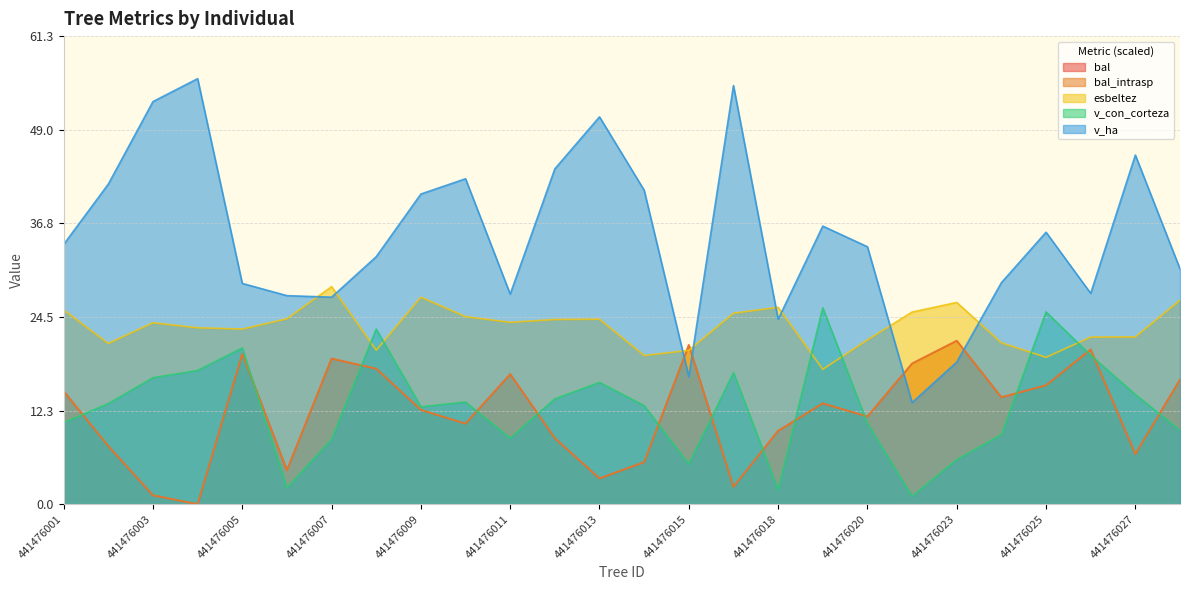

Reading right to left, what are all the values shown in this chart?

bal: 16.3	6.6	20.3	15.6	14.0	21.4	18.4	11.5	13.2	9.6	2.3	20.8	5.5	3.4	8.6	17.0	10.6	12.3	17.7	19.1	4.5	19.7	0.0	1.2	7.6	14.8
bal_intrasp: 16.3	6.6	20.3	15.6	14.0	21.4	18.4	11.5	13.2	9.6	2.3	20.8	5.5	3.4	8.6	17.0	10.6	12.3	17.7	19.1	4.5	19.7	0.0	1.2	7.6	14.8
esbeltez: 26.7	21.9	21.9	19.2	21.1	26.4	25.2	21.5	17.7	25.8	25.0	20.1	19.5	24.2	24.2	23.8	24.6	27.1	20.2	28.5	24.3	22.9	23.1	23.8	21.0	25.4
v_con_corteza: 9.7	14.4	19.5	25.2	9.1	5.8	1.0	10.6	25.7	1.9	17.2	5.3	12.9	15.9	13.8	8.7	13.4	12.8	22.9	8.5	2.1	20.5	17.5	16.6	13.2	10.7
v_ha: 30.8	45.7	27.6	35.6	29.0	18.6	13.3	33.7	36.4	24.2	54.8	16.7	41.1	50.7	43.9	27.5	42.6	40.6	32.4	27.1	27.3	28.9	55.7	52.7	41.9	34.0